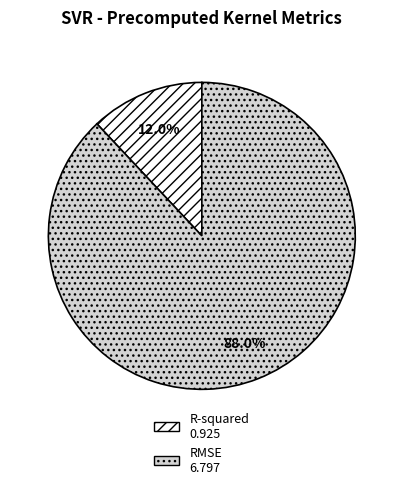

Does RMSE account for over 50% of the chart?

Yes